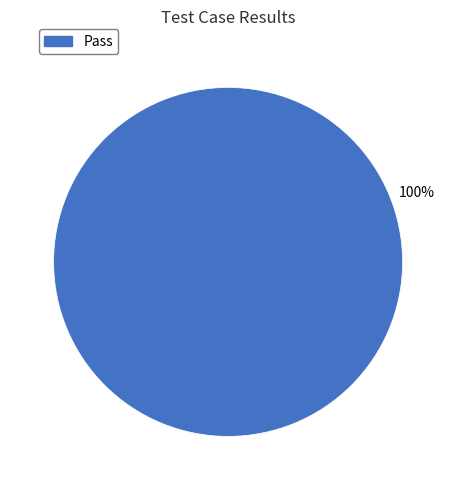

Is it true that Pass is 100% of the pie?

True